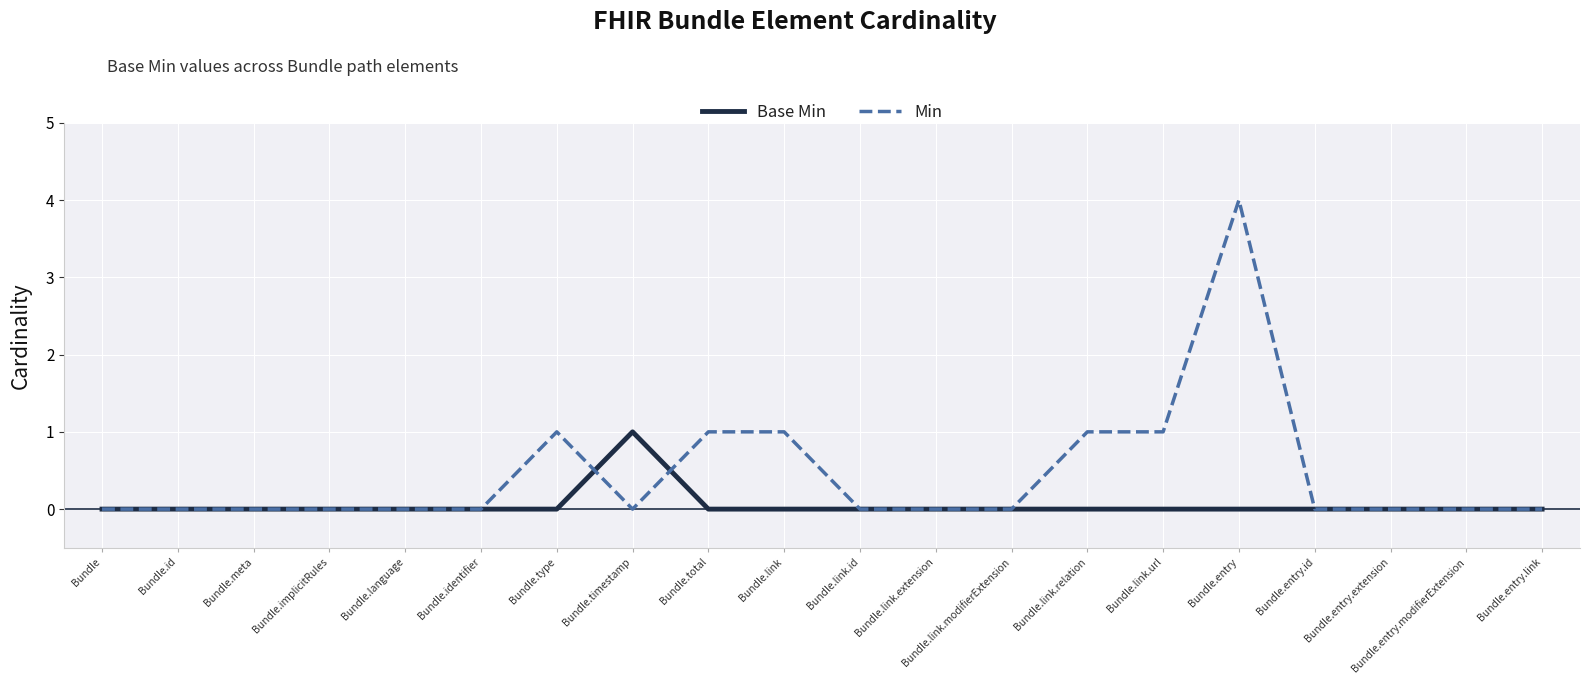

The value of Min at Bundle.entry.link is 2. True or false?

False